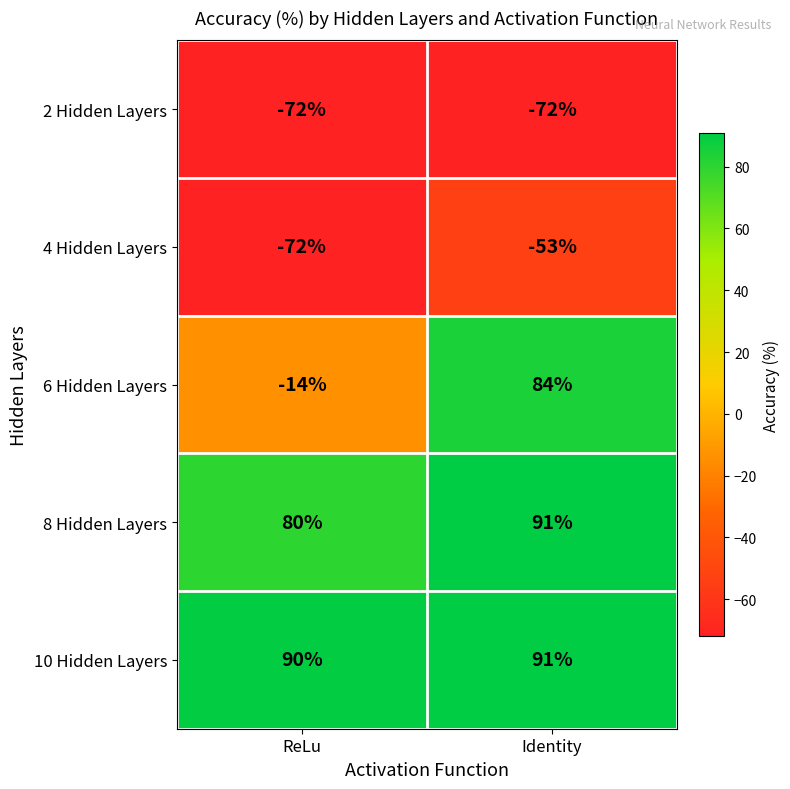

List the labels in order of 8 Hidden Layers value, smallest first.

ReLu, Identity